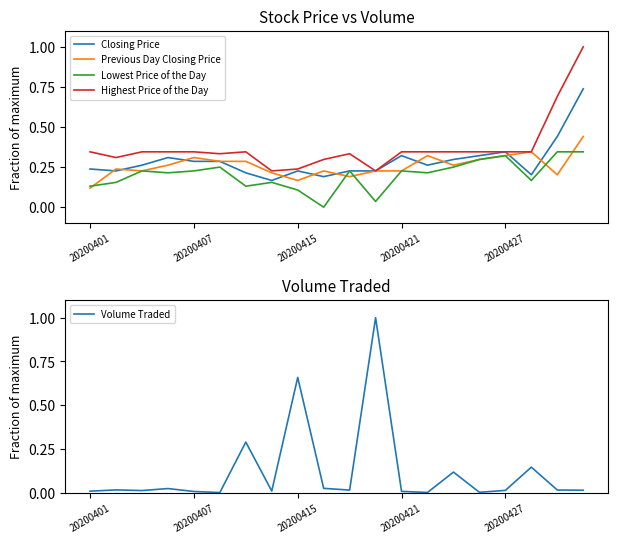

Is this an area chart (filled region under the line)?

No